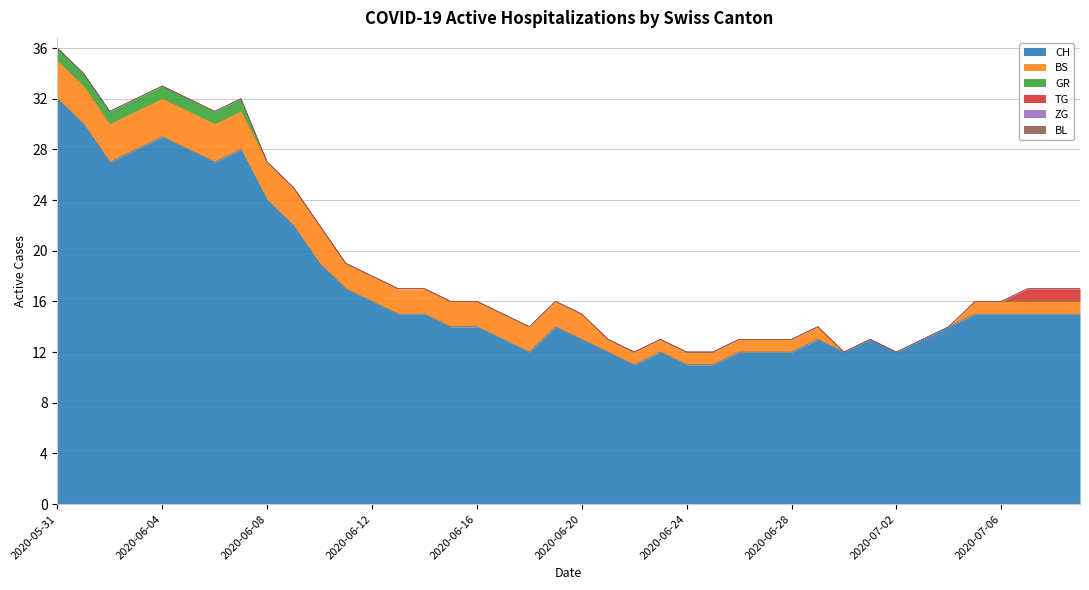

What is the greatest value displayed?

32